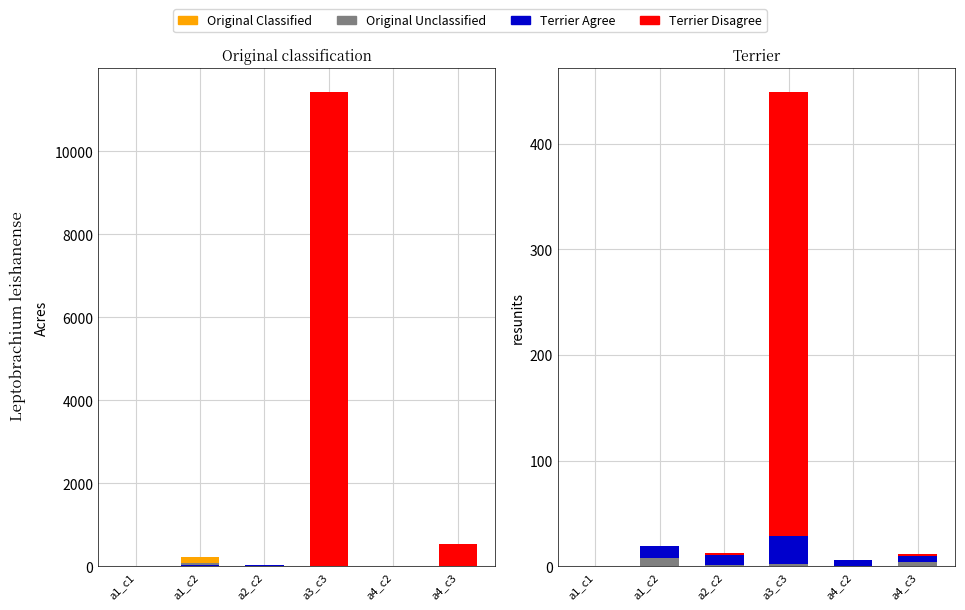

Which label corresponds to the largest value in the chart?

a3_c3